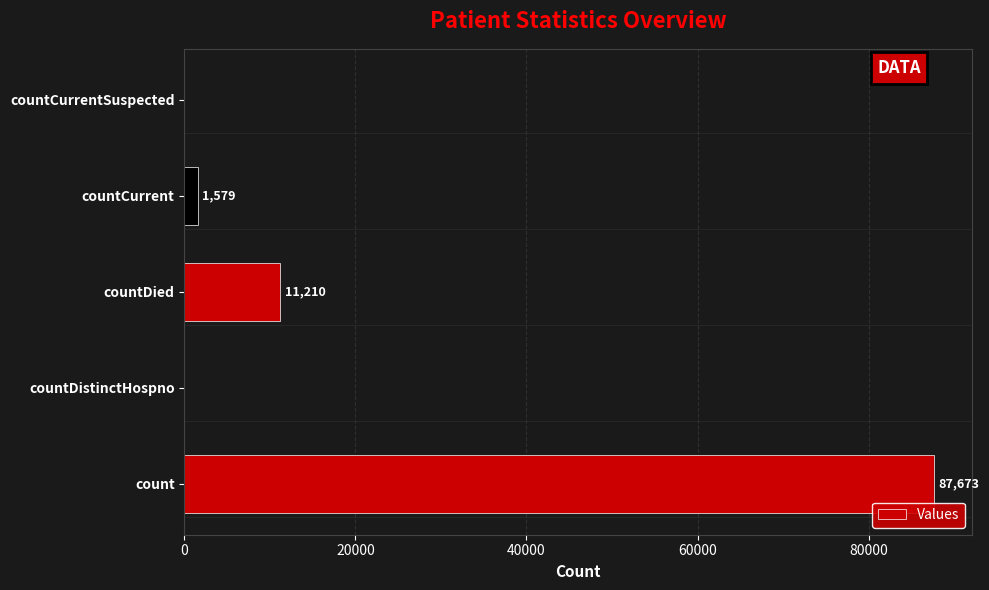

Reading top to bottom, list all the values displayed in this chart.

countCurrentSuspected=0	countCurrent=1579	countDied=11210	countDistinctHospno=0	count=87673